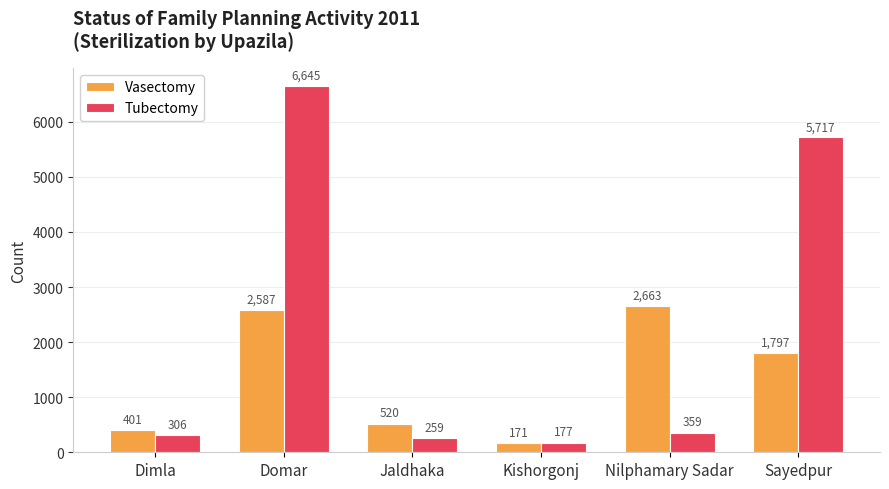

What is the greatest value displayed?

6645